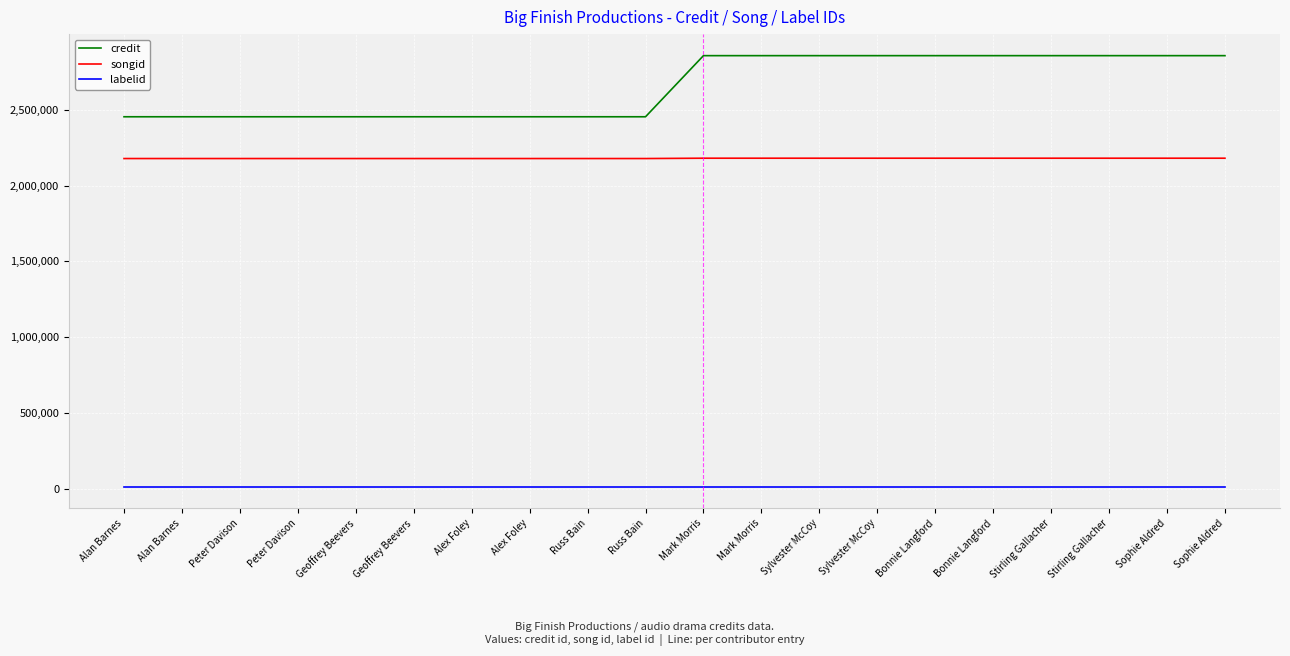

What is the value of the labelid point at the 12th from the left?

16092